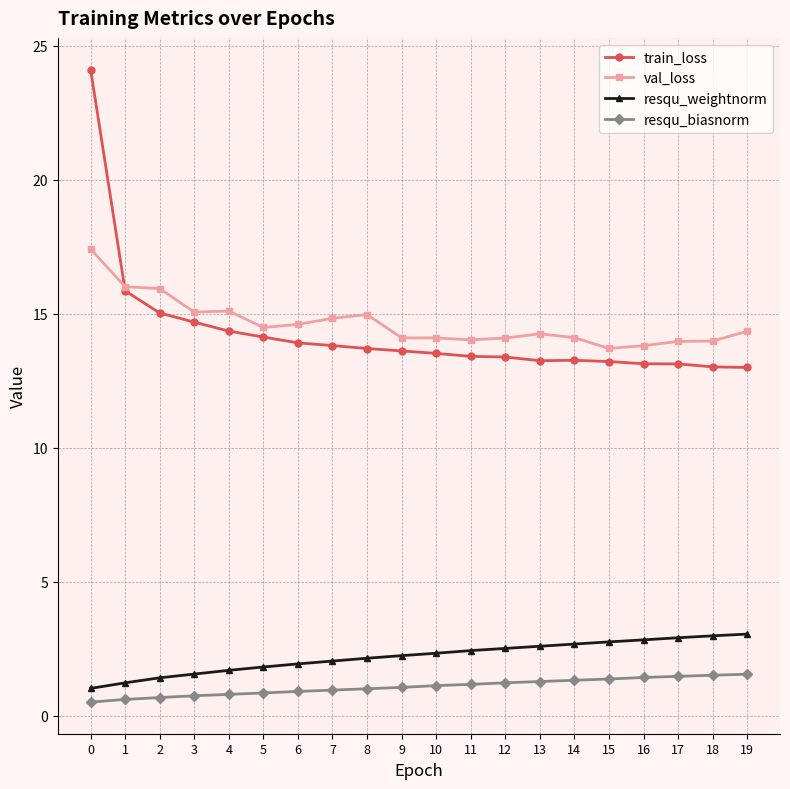

Between 1 and 14, which series saw the biggest shift?

train_loss